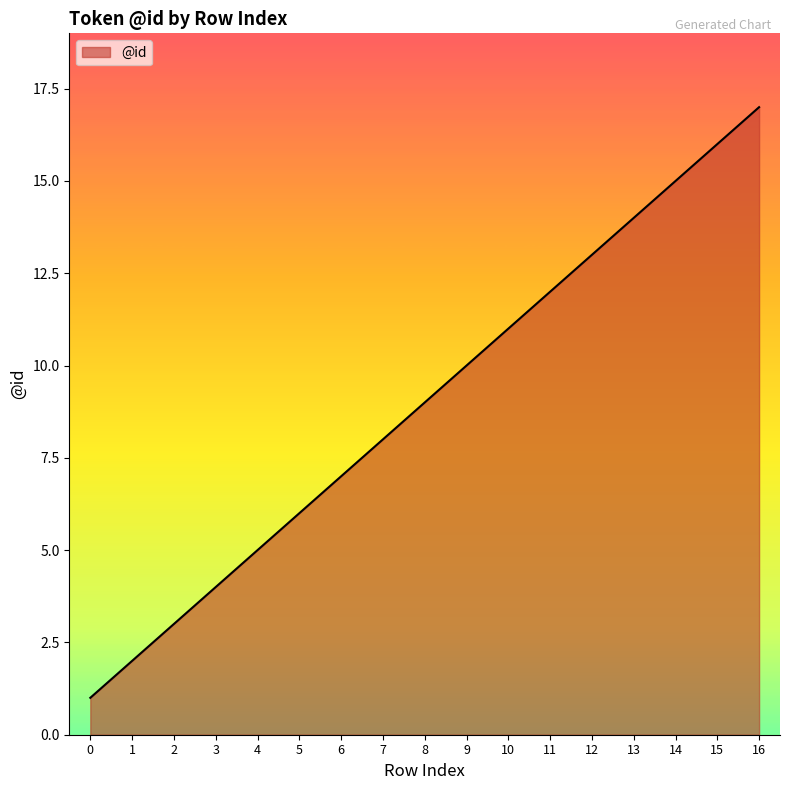

Reading left to right, extract all data points from this chart.

0=1	1=2	2=3	3=4	4=5	5=6	6=7	7=8	8=9	9=10	10=11	11=12	12=13	13=14	14=15	15=16	16=17